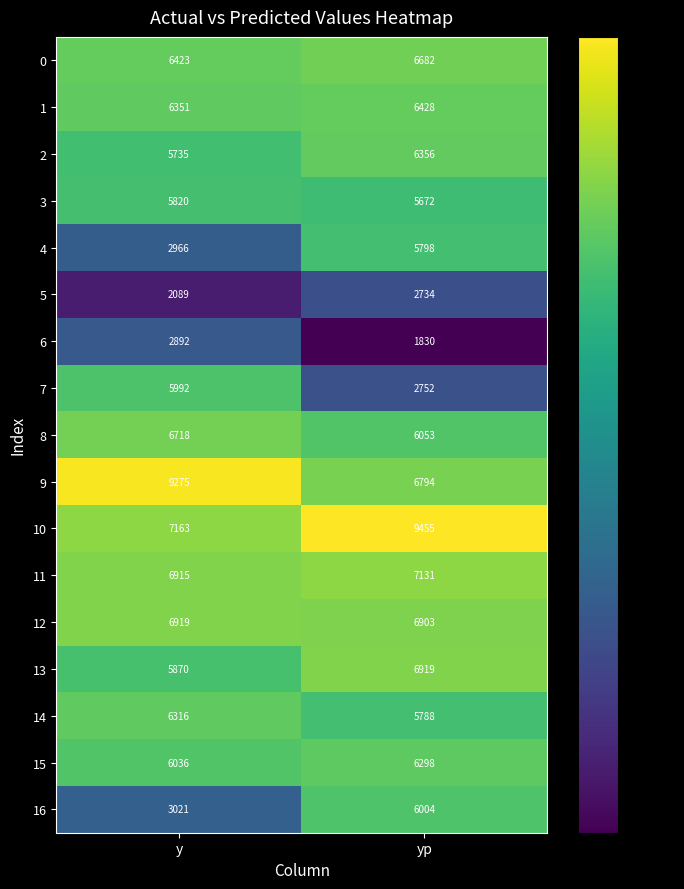

What is the average value of the 14 series?

6052